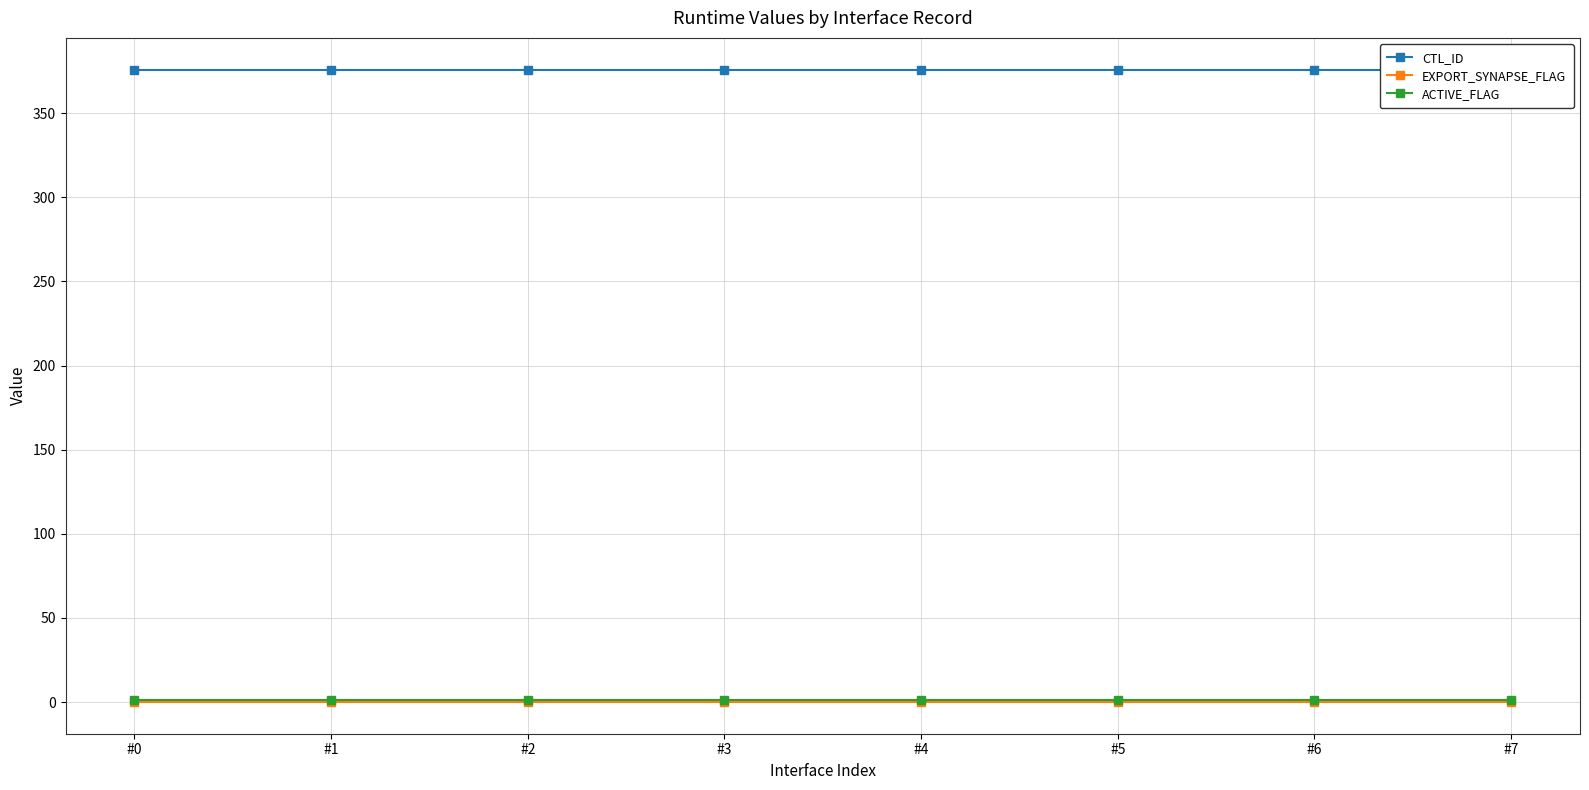

The ACTIVE_FLAG series shows 1 at #7. True or false?

True